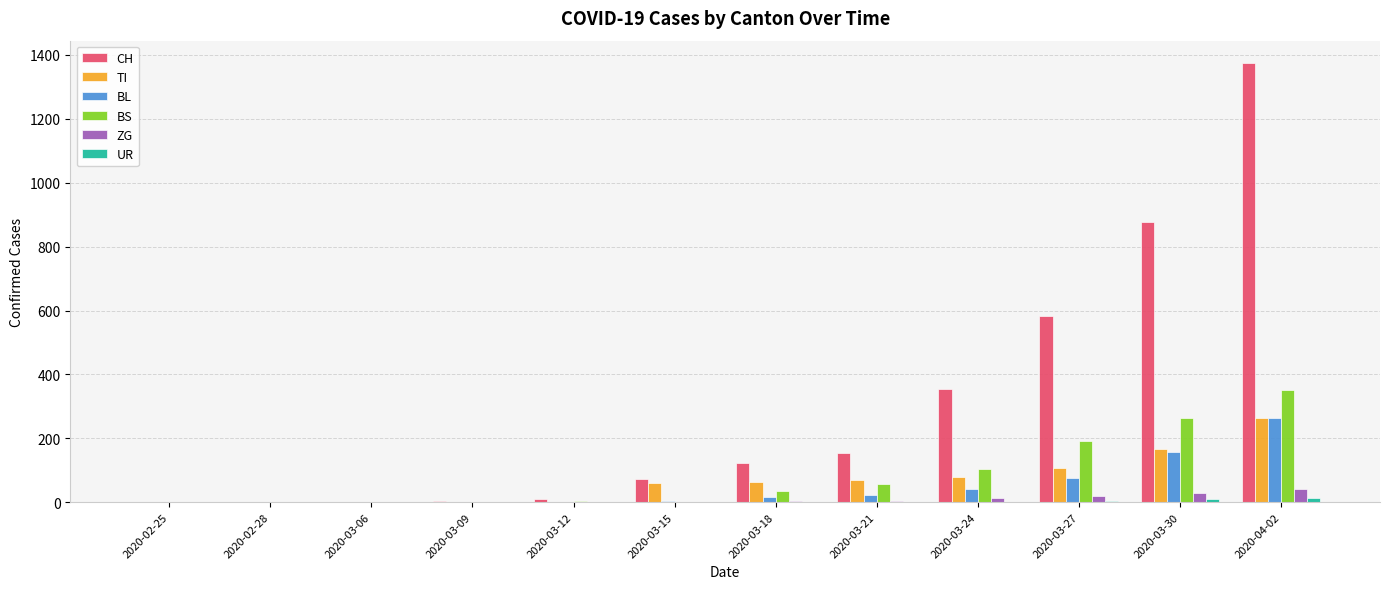

Between 2020-02-25 and 2020-03-15, which series saw the biggest shift?

CH